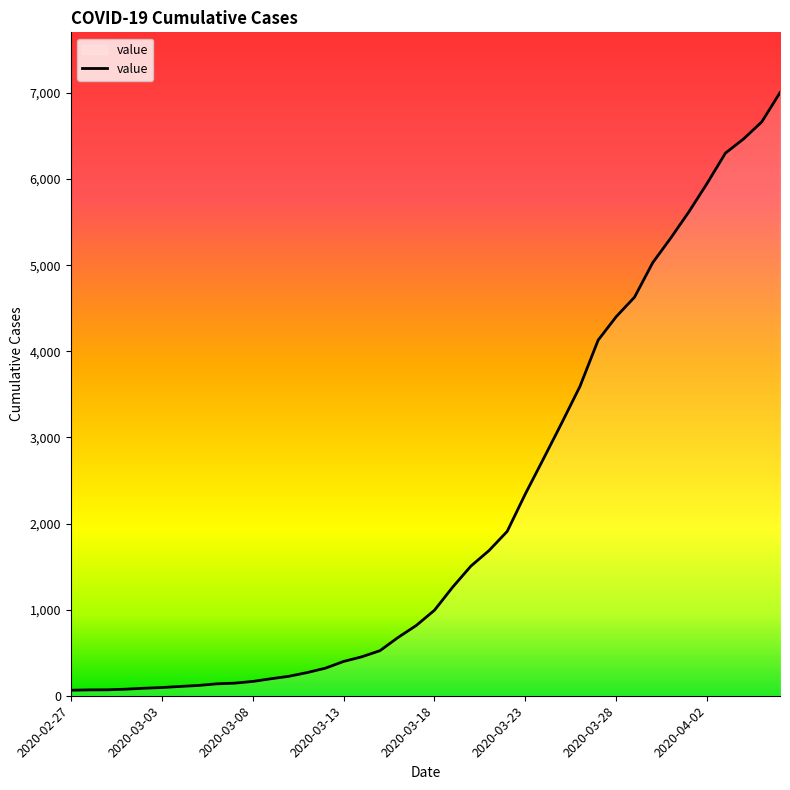

What is the maximum value shown in the chart?

7003